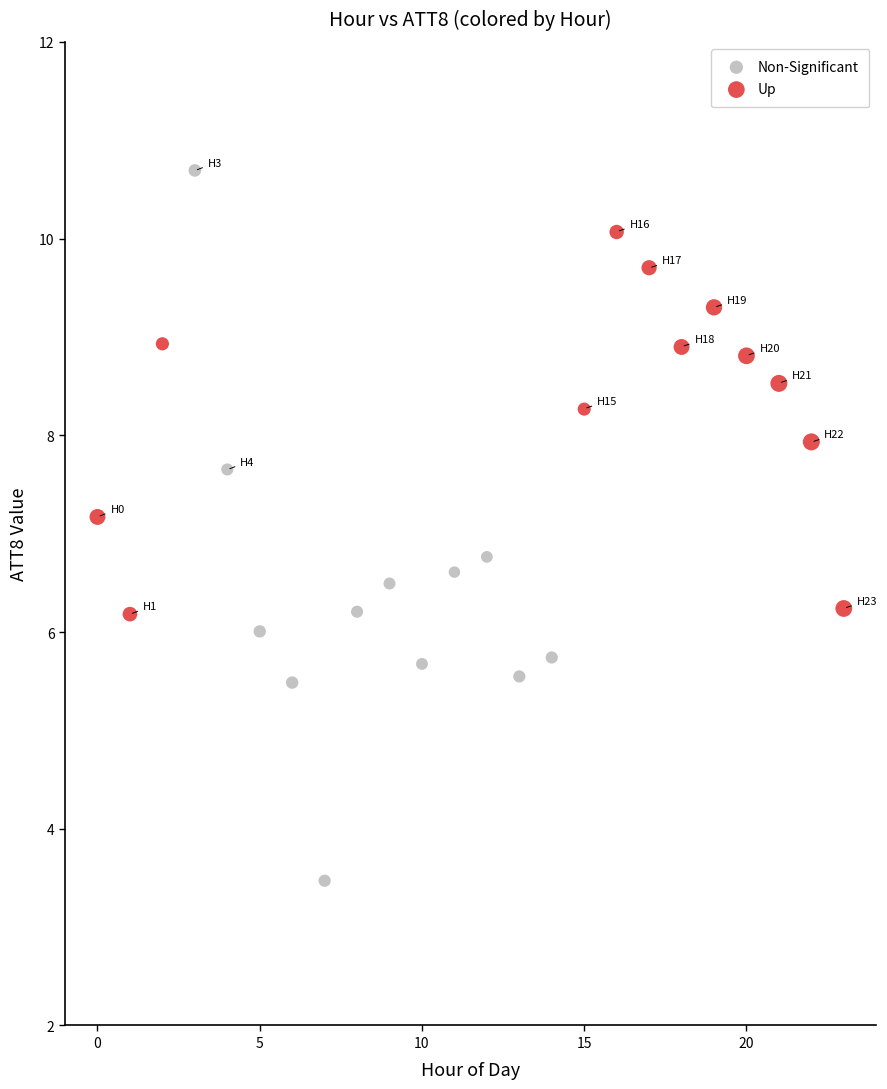

Which series contains the highest Y value?

Non-Significant